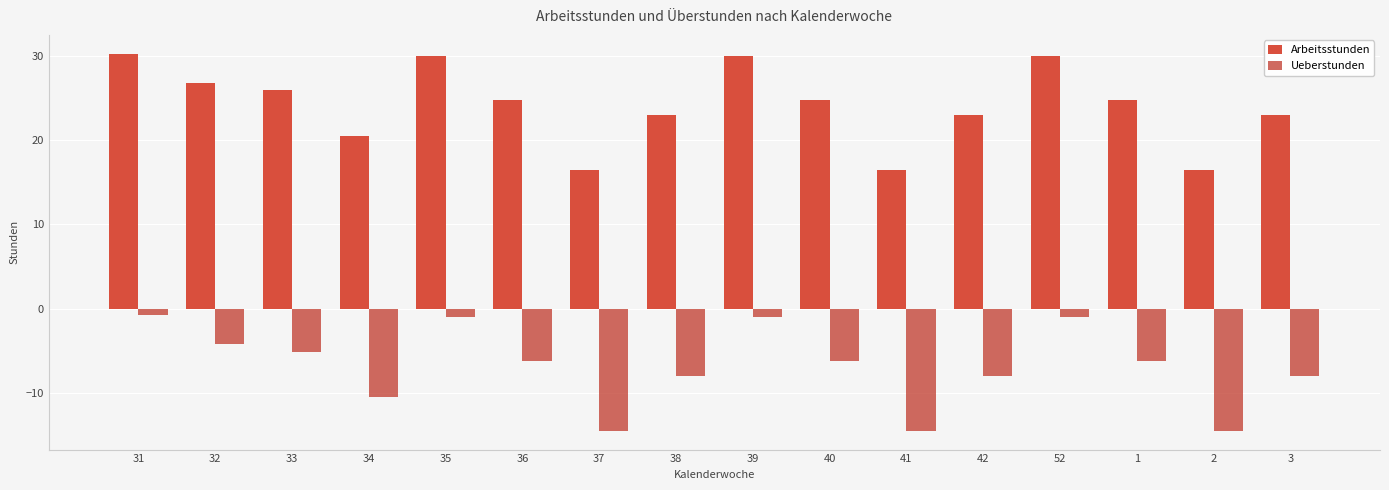

How many bars are there in each group?

2